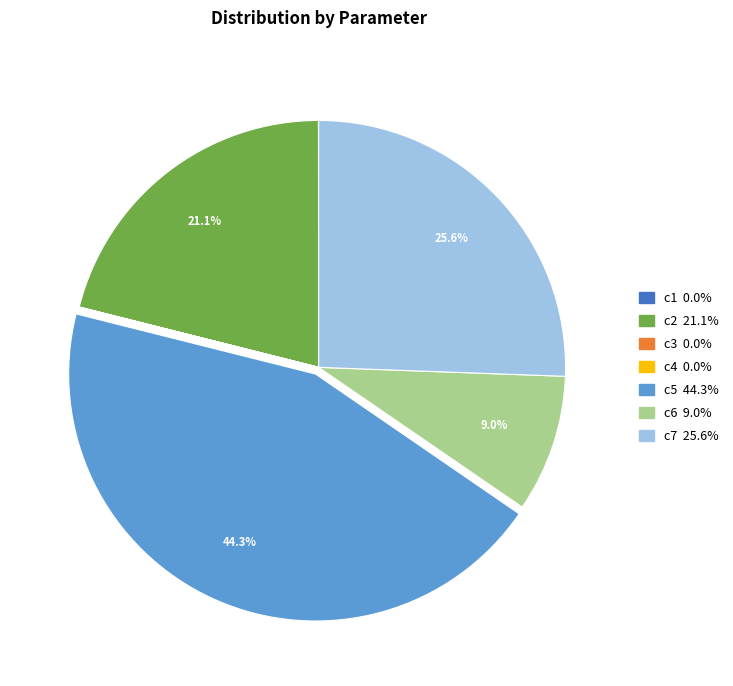

What is the largest slice in the pie chart?

c5